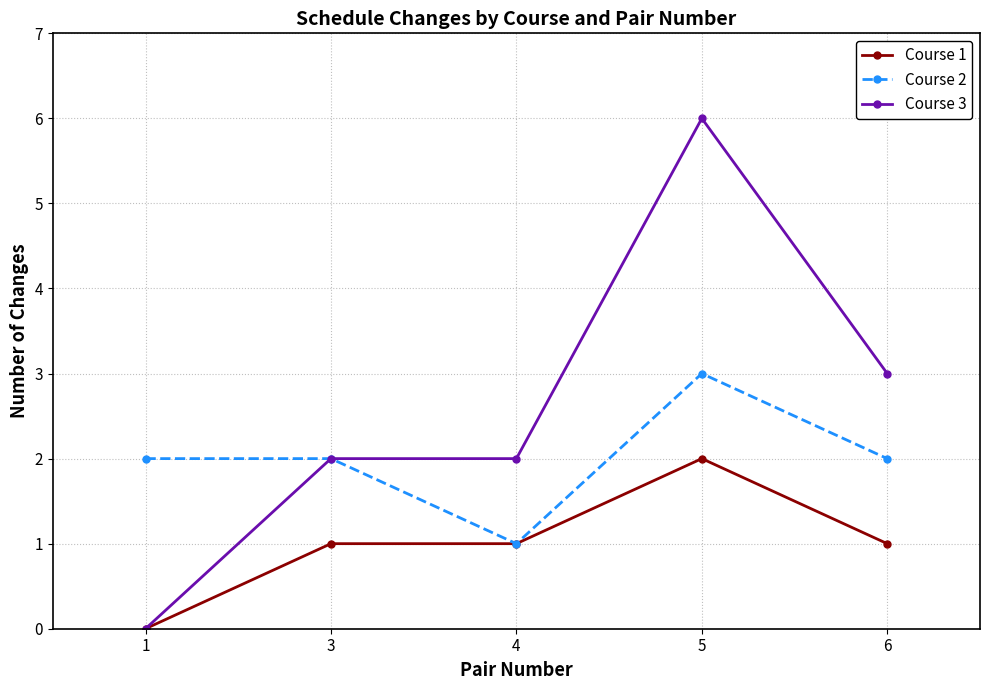

What is the value of the Course 1 point at the 4th from the left?

2